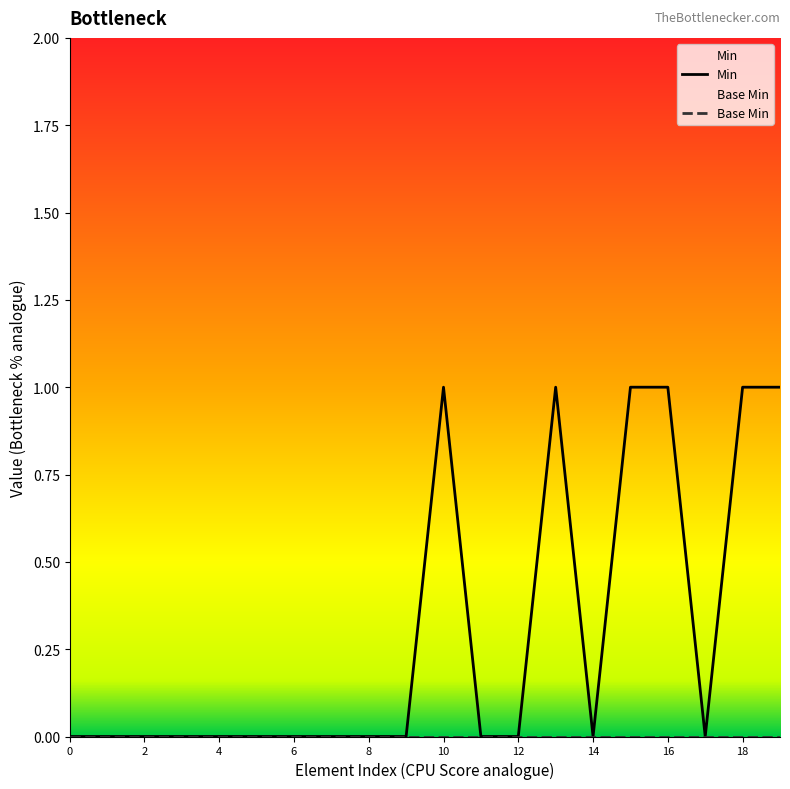

True or false: Base Min and Min cross at least once.

False